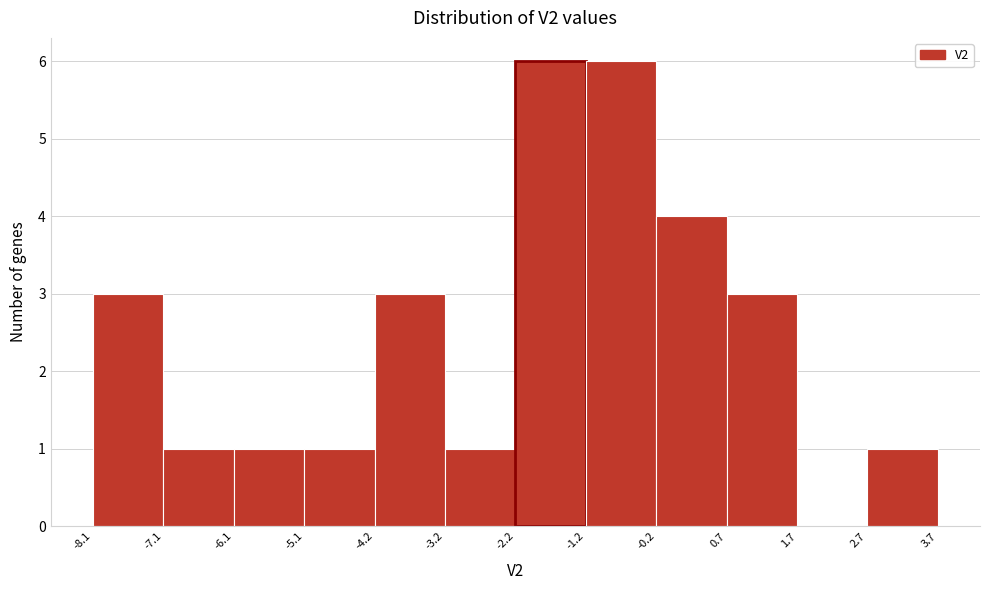

What is the height of the bar covering -2.2 to -1.2 on the x-axis? The values are not printed on the chart, so give them approximately, as read against the axis.

6